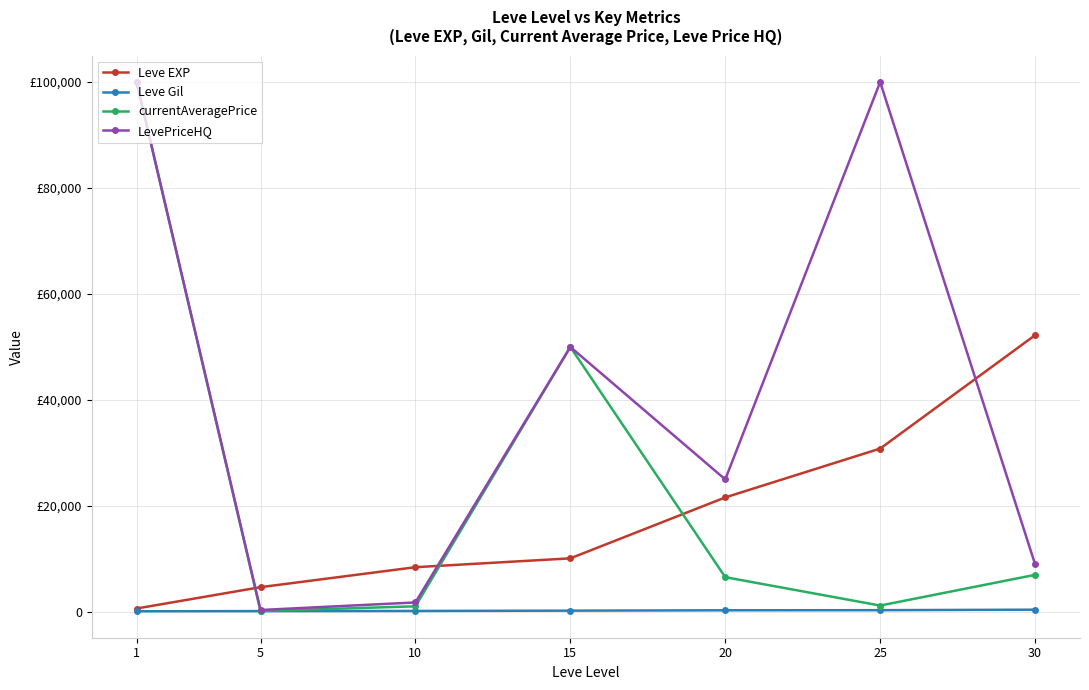

List the labels in order of Leve EXP value, smallest first.

1, 5, 10, 15, 20, 25, 30